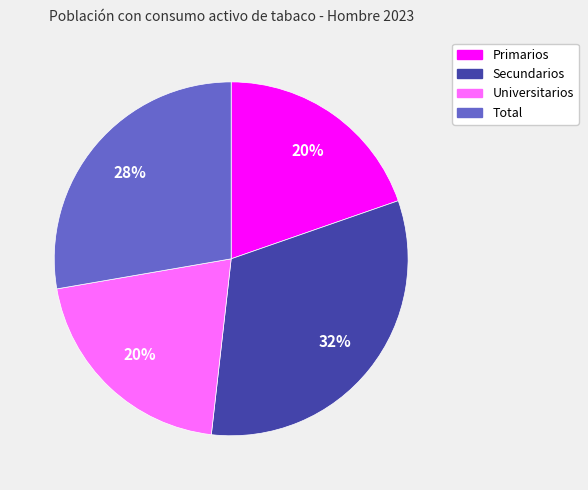

What is the largest slice in the pie chart?

Secundarios